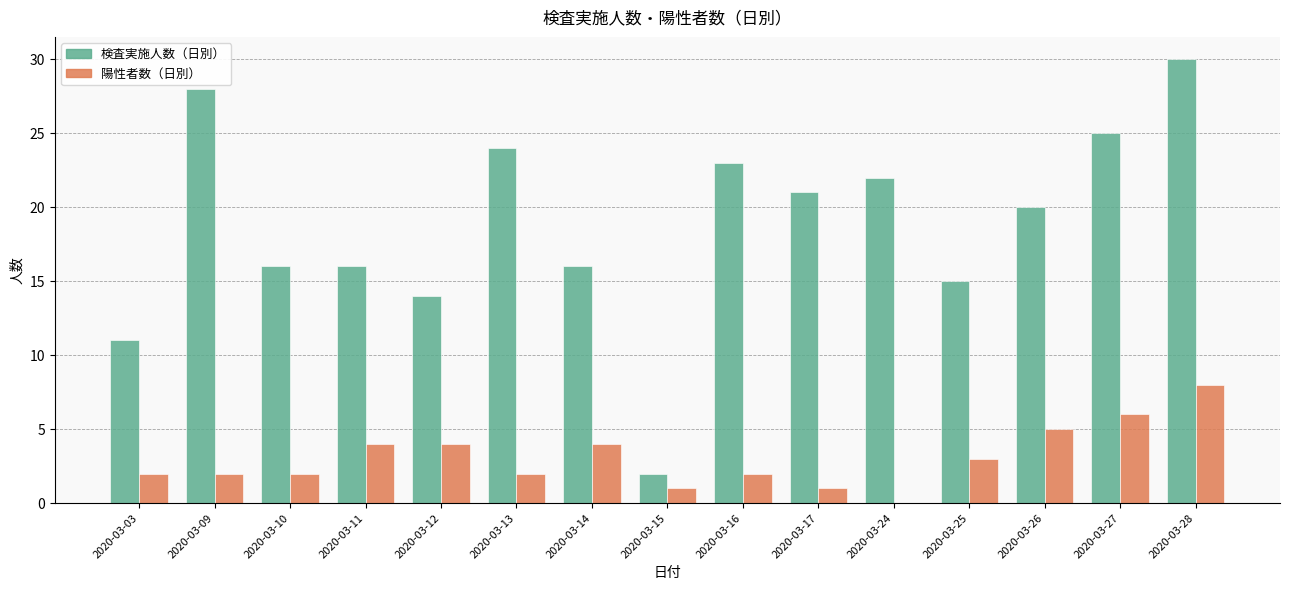

Which series changed the most between 2020-03-10 and 2020-03-28?

検査実施人数（日別）